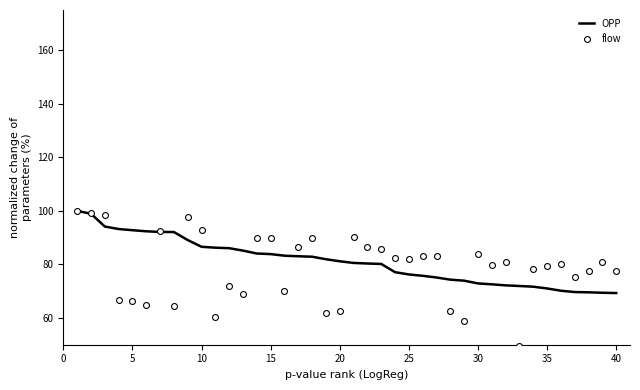

Which series has the largest total across all categories?

OPP